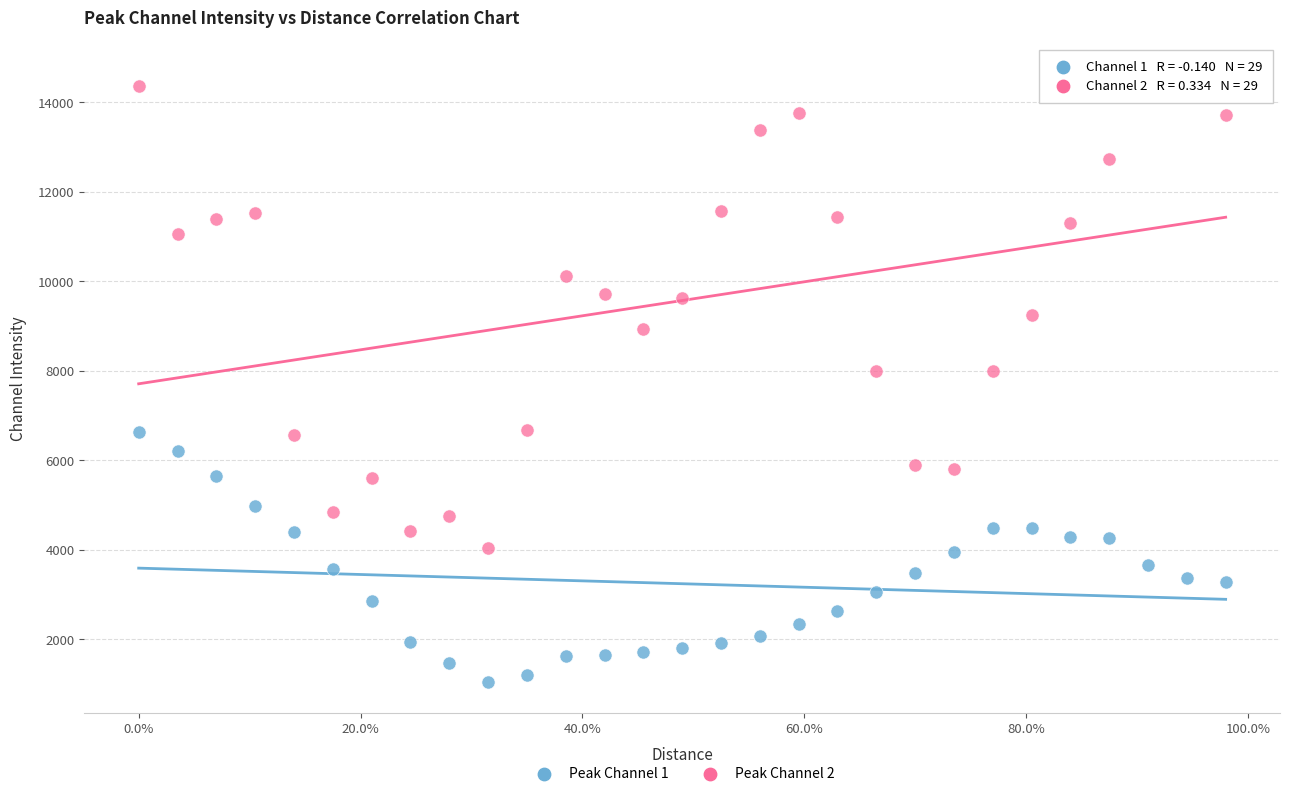

Across all data points, what is the range of Y values (max minus min)?

13597.1